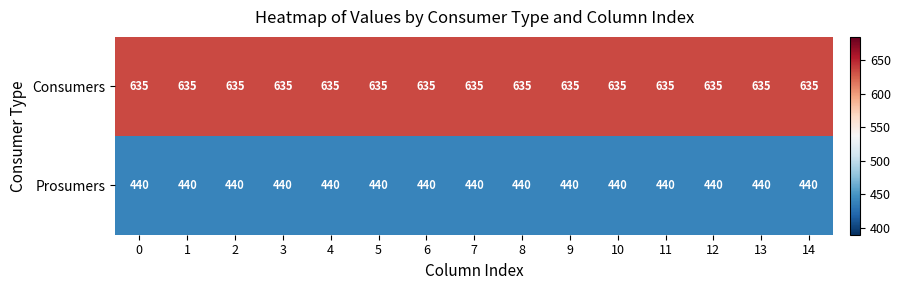

Read the Consumers value at 5.

635